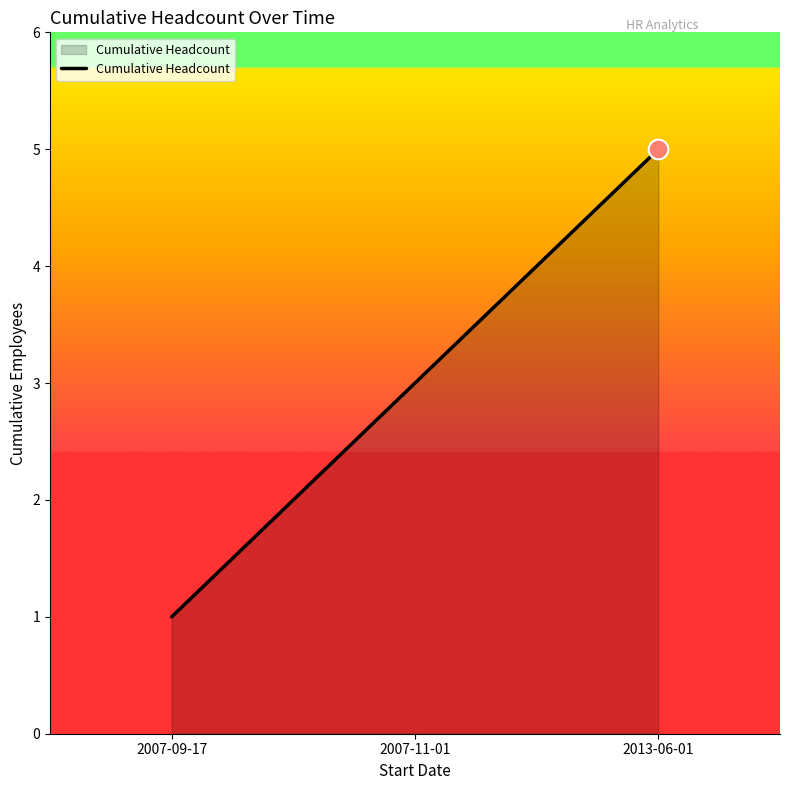

Between 2007-11-01 and 2013-06-01, which is larger?

2013-06-01